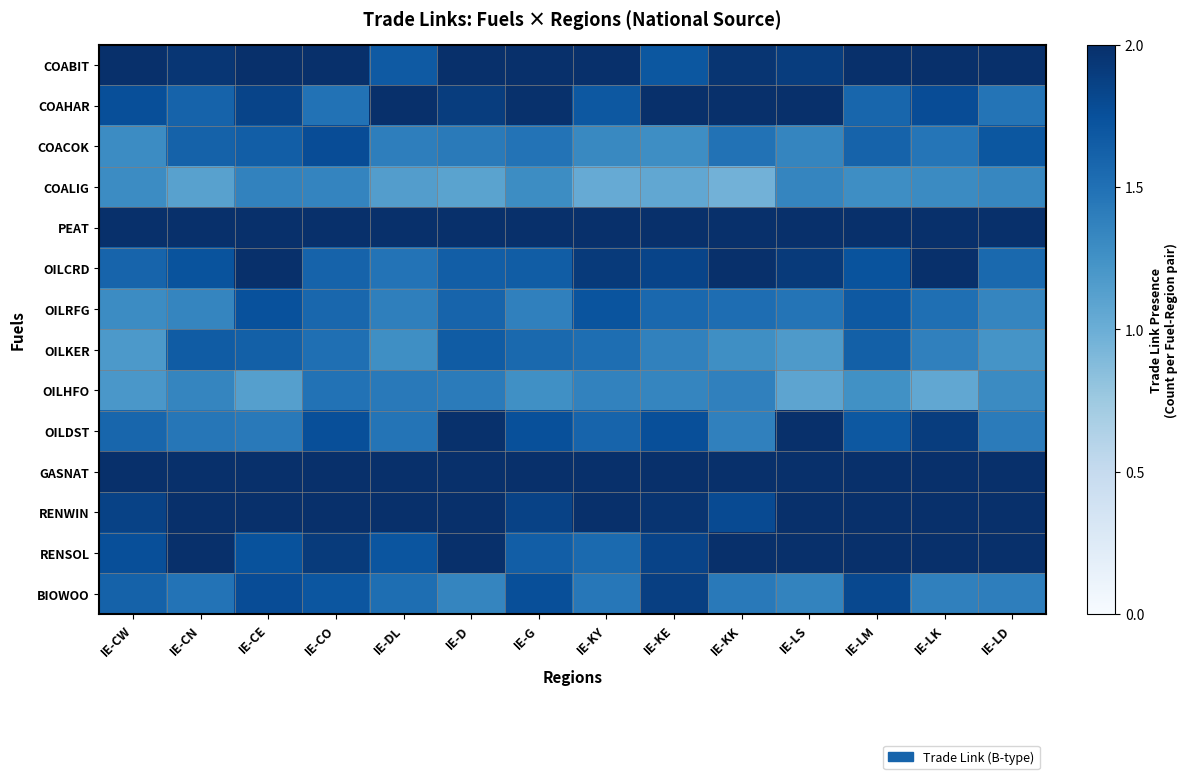

What is the total value across all series at IE-CW?

23.9